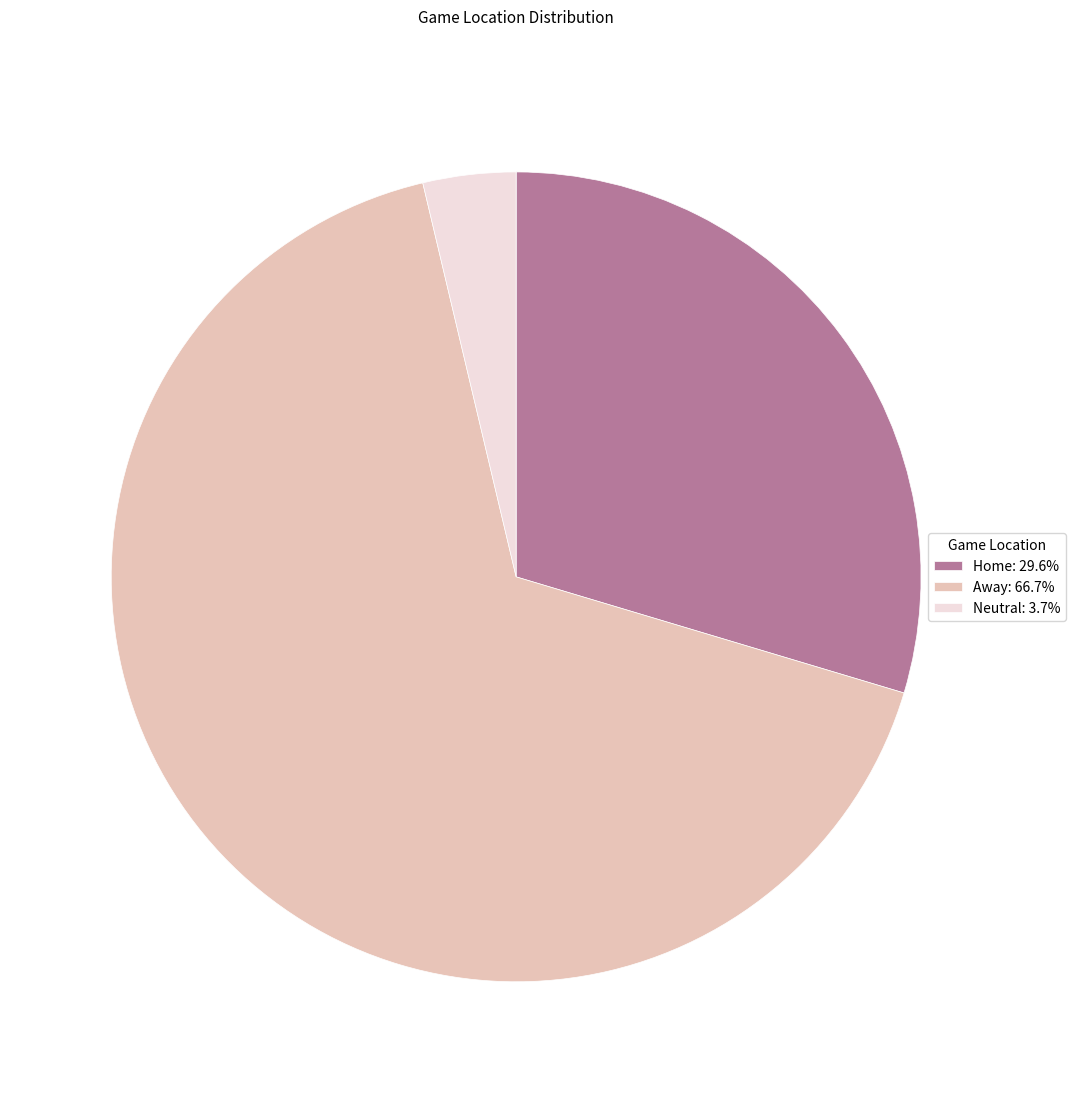

Combined, do Home: 29.6% and Away: 66.7% account for over 50%?

Yes